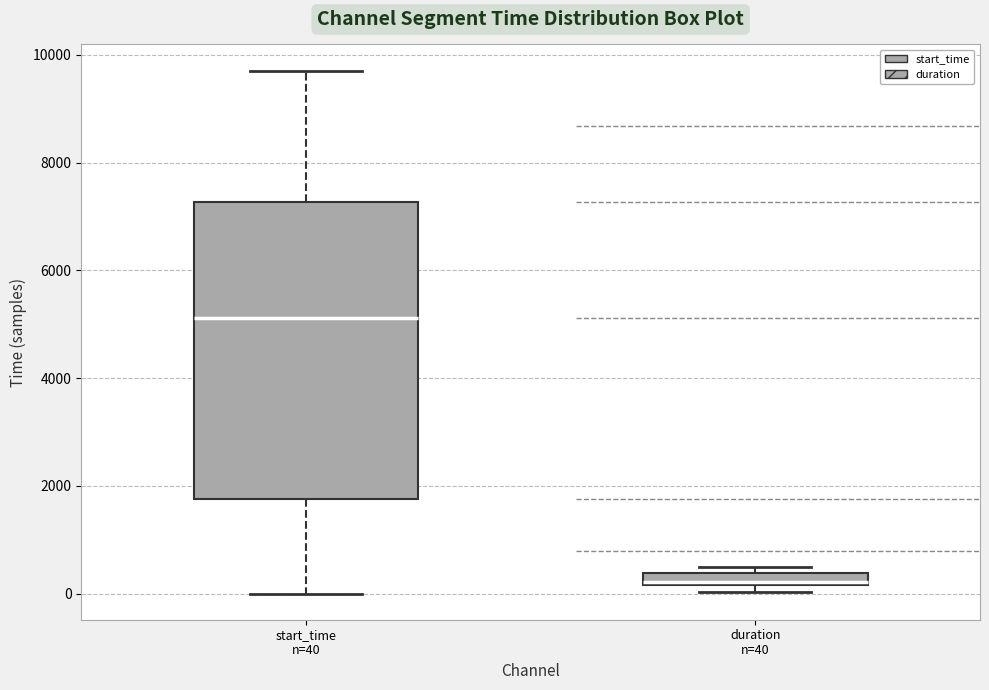

Where is the lower edge of the box for duration n=40 on the y-axis? The values are not printed on the chart, so give them approximately, as read against the axis.

200